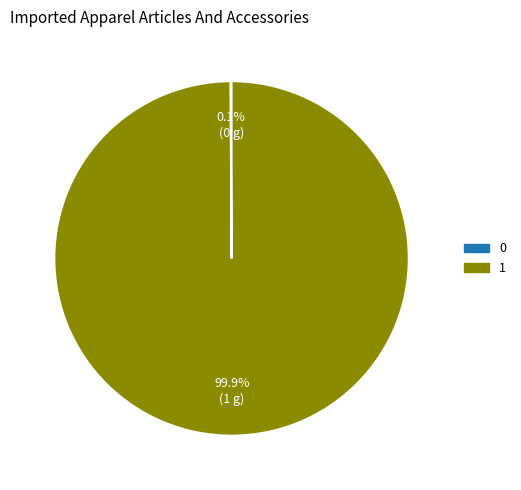

Which slice represents more than half of the pie?

1